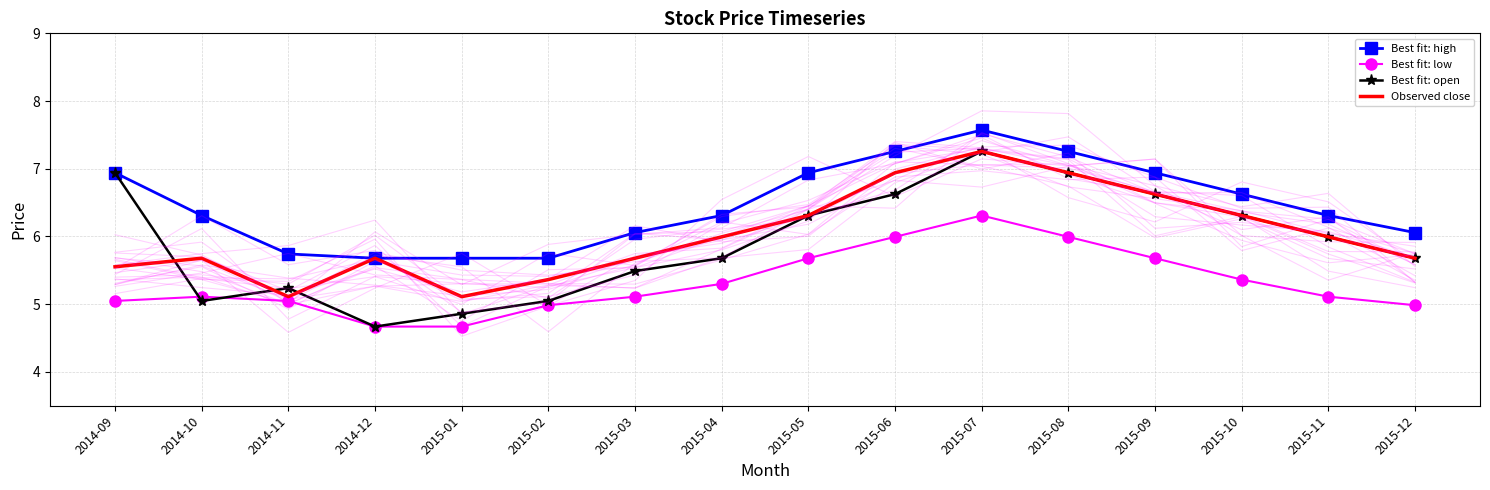

True or false: Best fit: high and Best fit: low intersect in this chart.

False